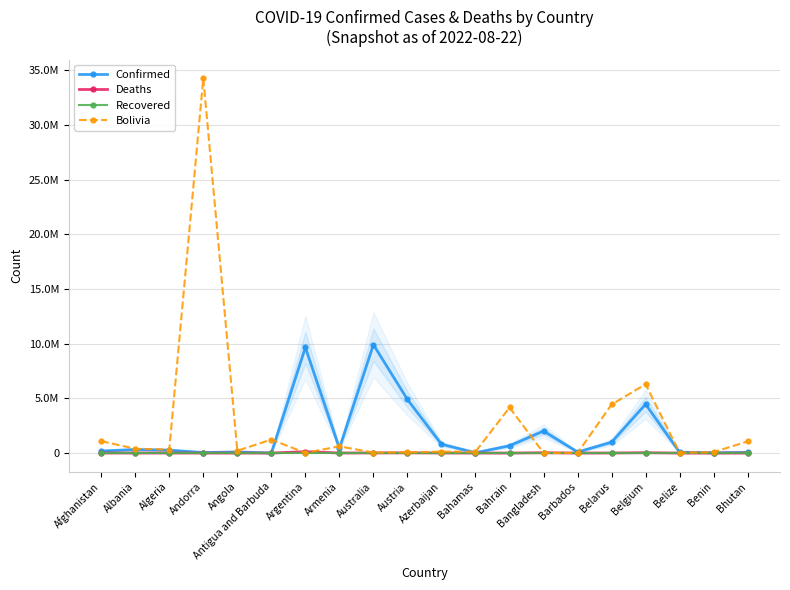

Rank the series by their maximum value, from highest to lowest.

Bolivia, Confirmed, Deaths, Recovered